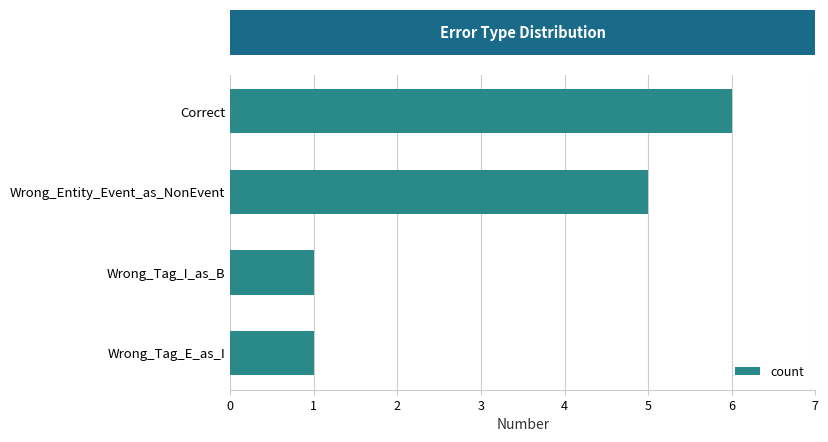

True or false: the data shows 10 at Correct.

False